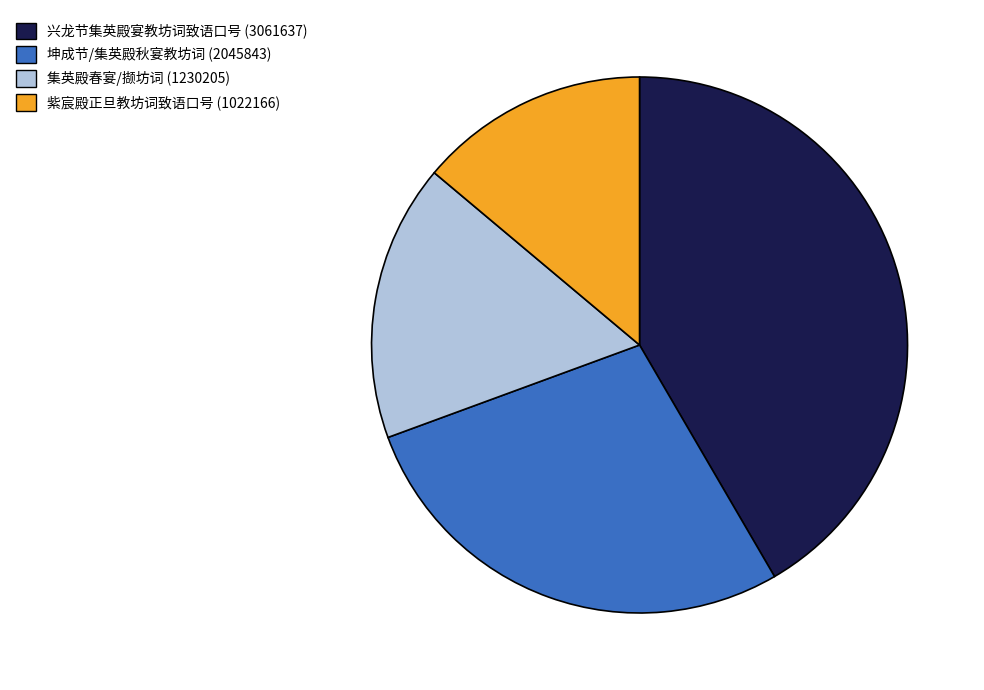

Is there any slice that represents more than half of the pie?

No